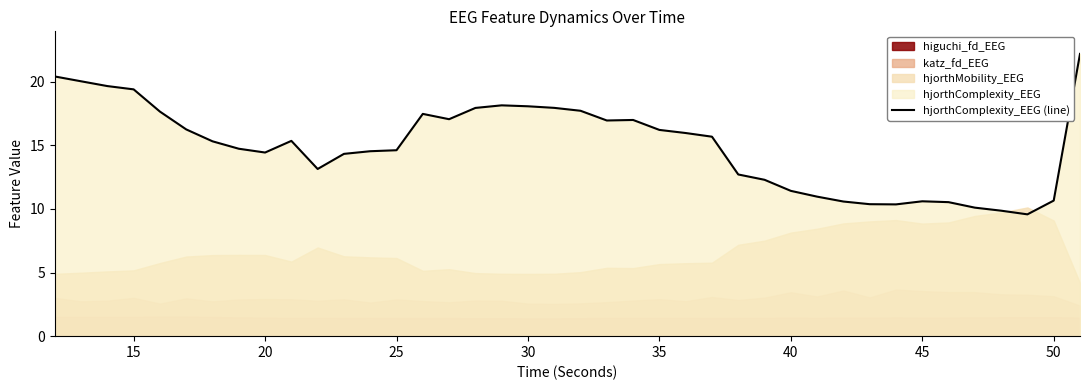

What is the lowest value of the hjorthComplexity_EEG (line) series?

9.6